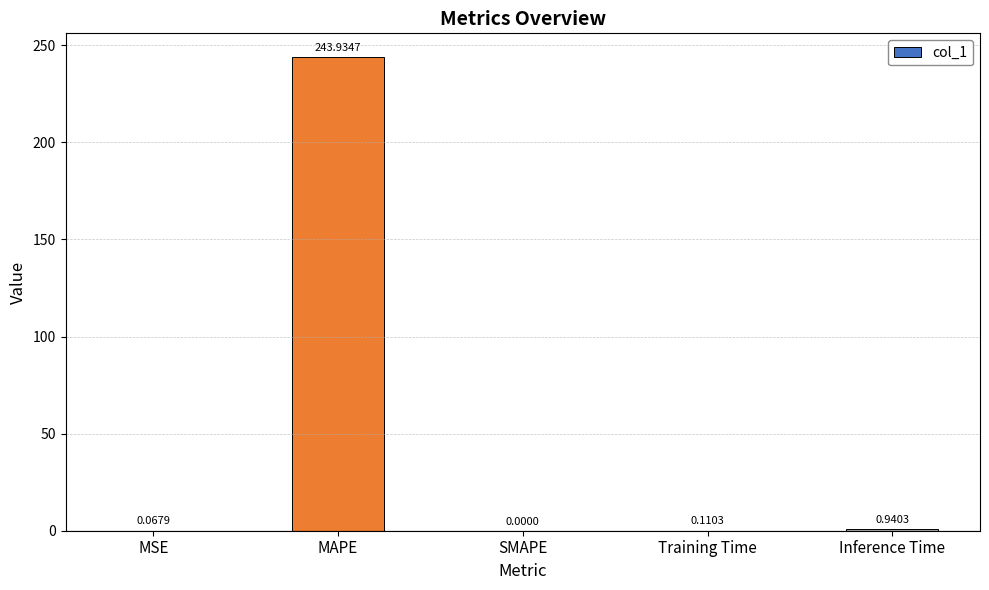

At which category does the chart reach its peak across all series?

MAPE